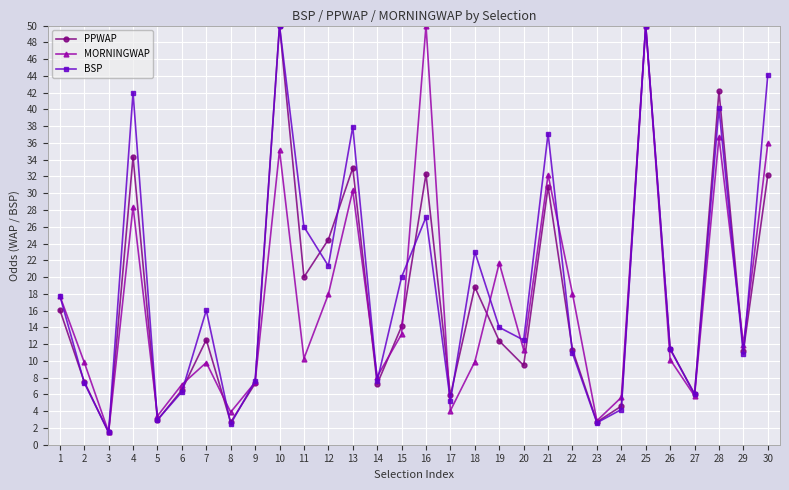

What is the sum of the BSP values at 20 and 21?

49.6